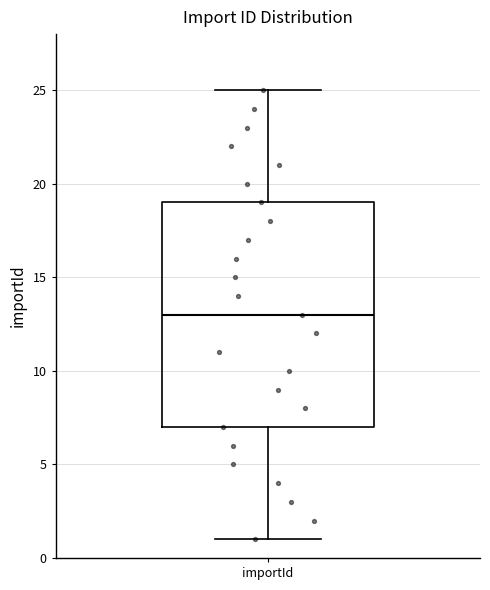

Where does the upper whisker of the box for importId end on the y-axis? The values are not printed on the chart, so give them approximately, as read against the axis.

25